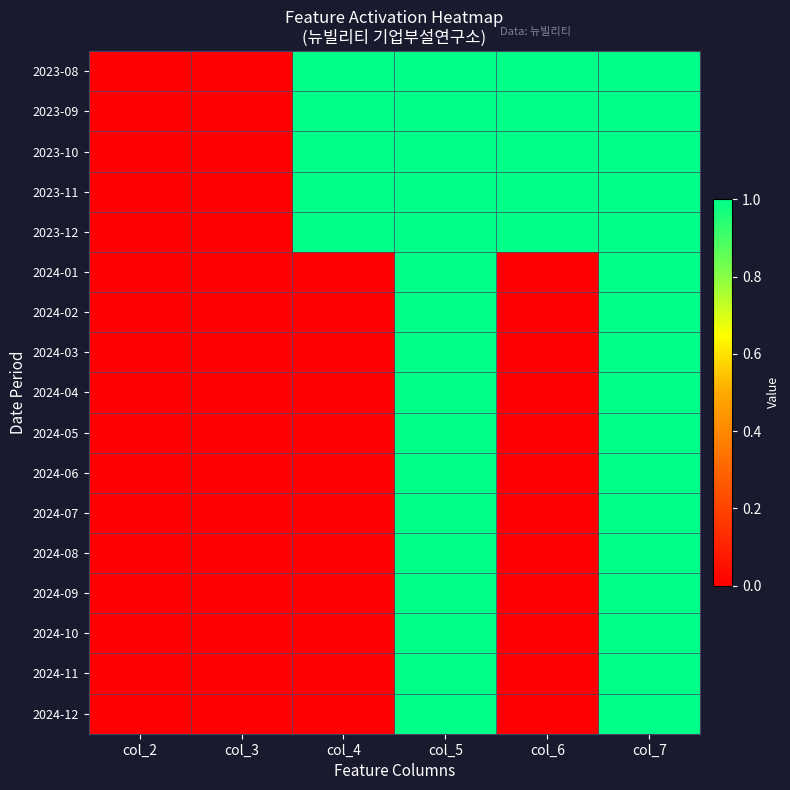

Count the number of categories in the chart.

6